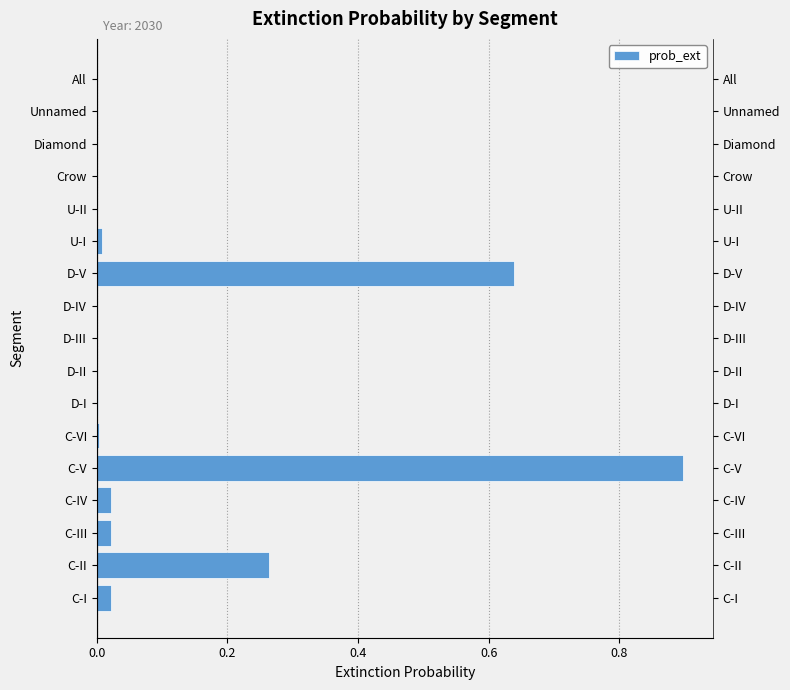

What is the maximum value shown in the chart?

0.9